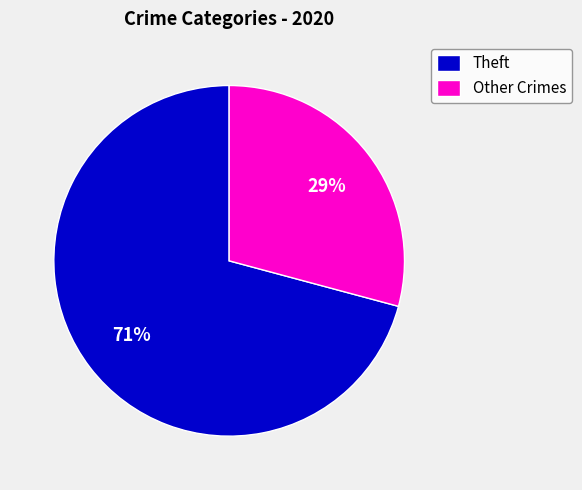

To the nearest percent, what is the difference between the largest and smallest slice percentages?

42%